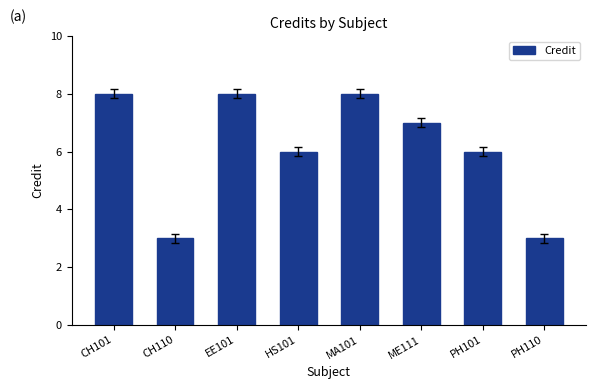

What is the smallest value displayed?

3